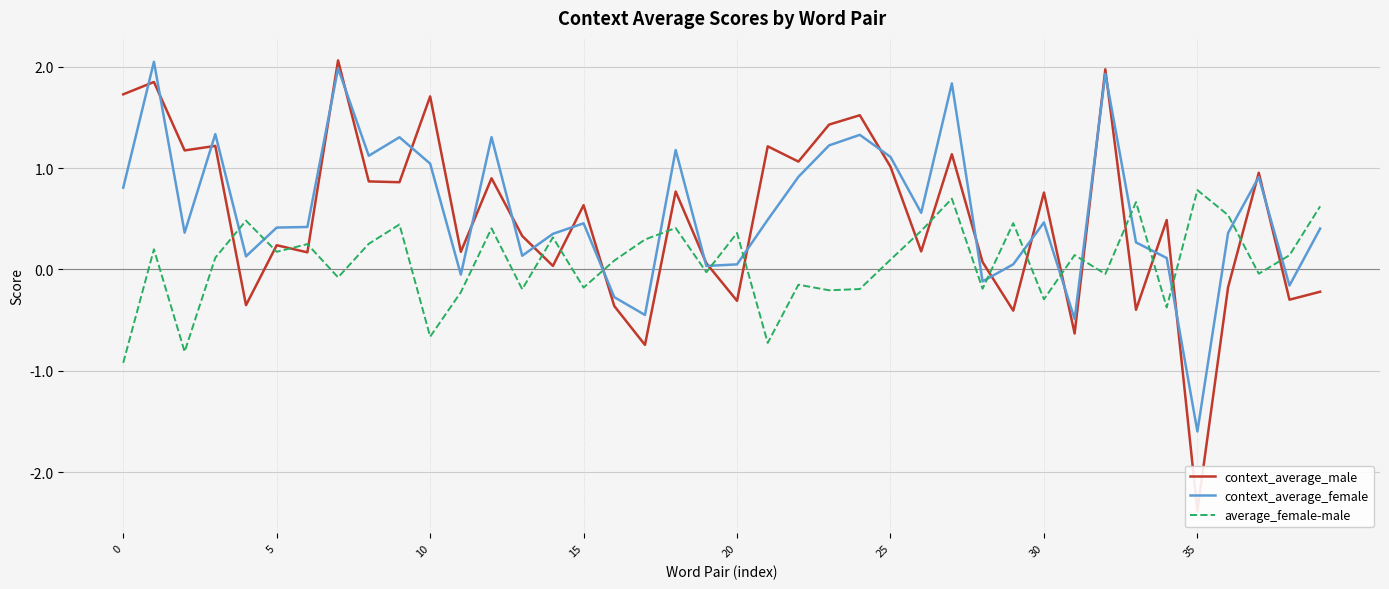

How many values in the average_female-male series are below 0?

17